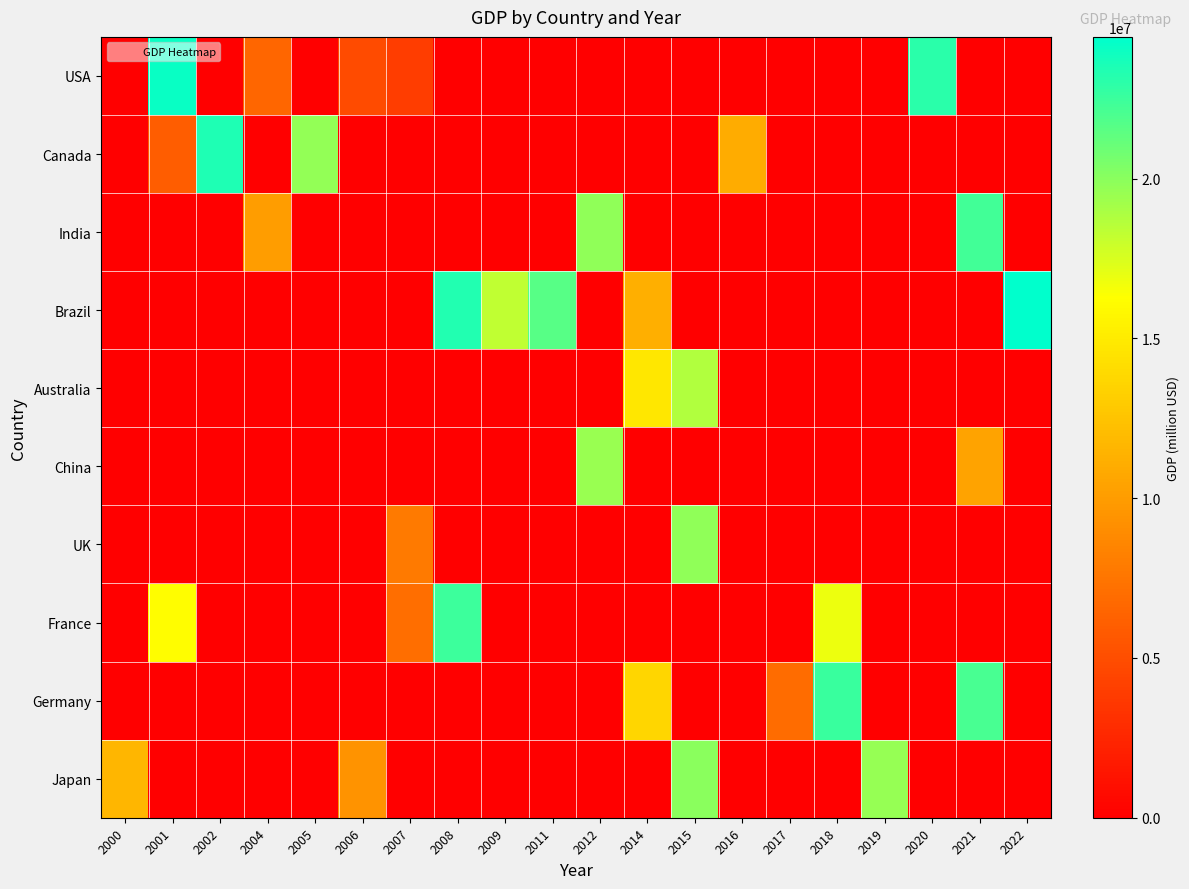

Rank the series at 2008 from highest to lowest value.

Brazil, France, USA, Canada, India, Australia, China, UK, Germany, Japan